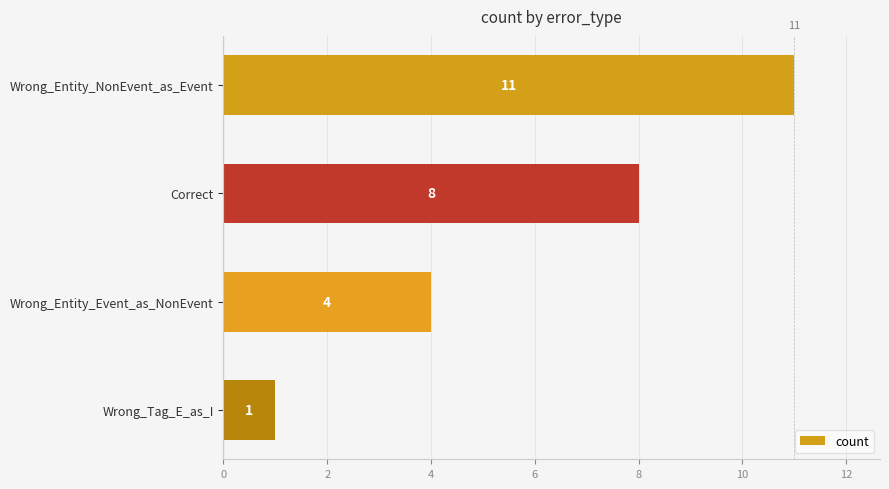

Reading bottom to top, what are all the values shown in this chart?

Wrong_Tag_E_as_I=1	Wrong_Entity_Event_as_NonEvent=4	Correct=8	Wrong_Entity_NonEvent_as_Event=11